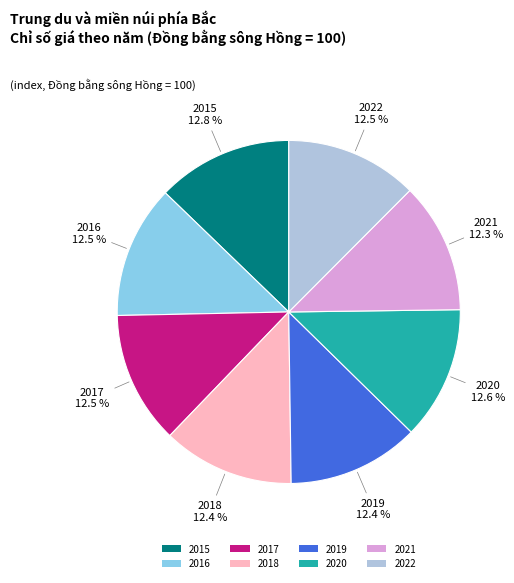

True or false: 2015 accounts for 5% of the total.

False